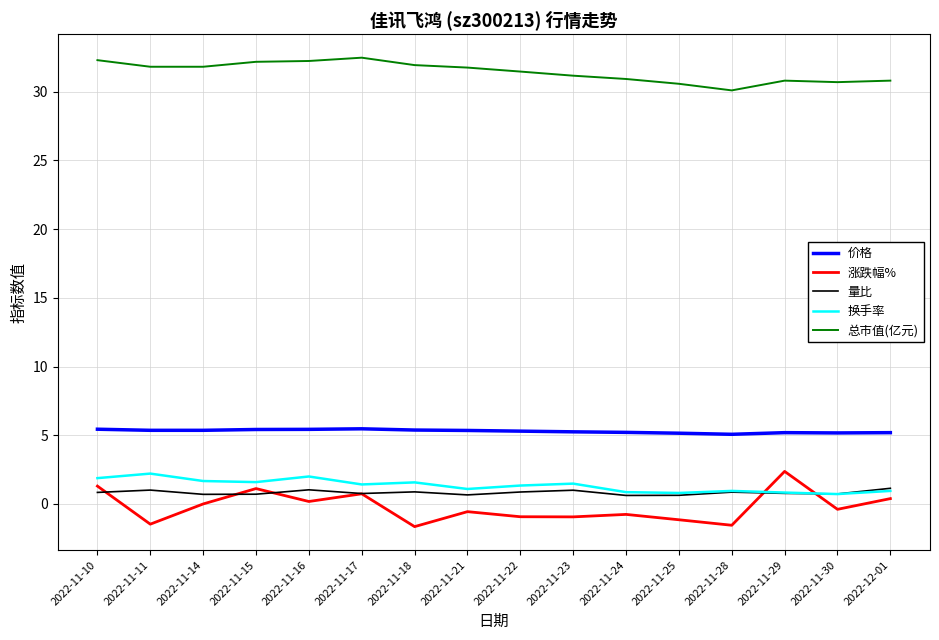

What is the sum of all 涨跌幅% values?

-3.3